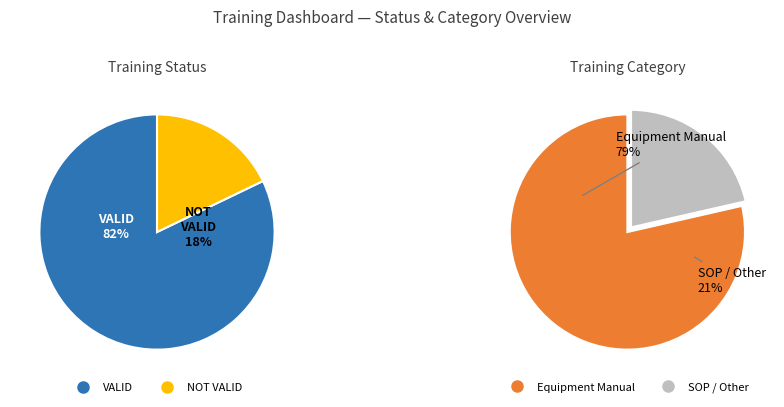

Does any single category account for the majority?

Yes